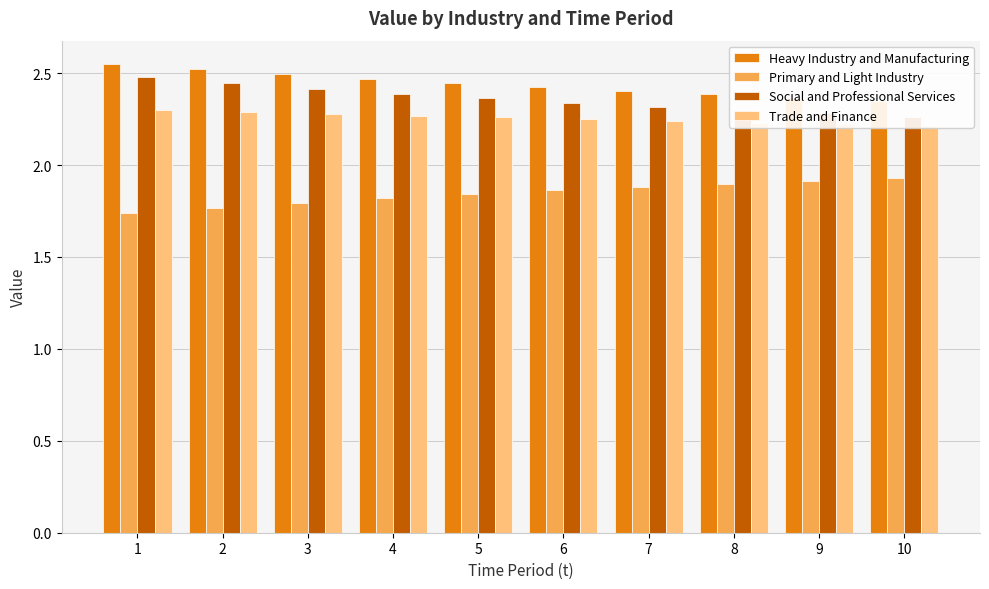

Rank the categories by Social and Professional Services value from lowest to highest.

10, 9, 8, 7, 6, 5, 4, 3, 2, 1